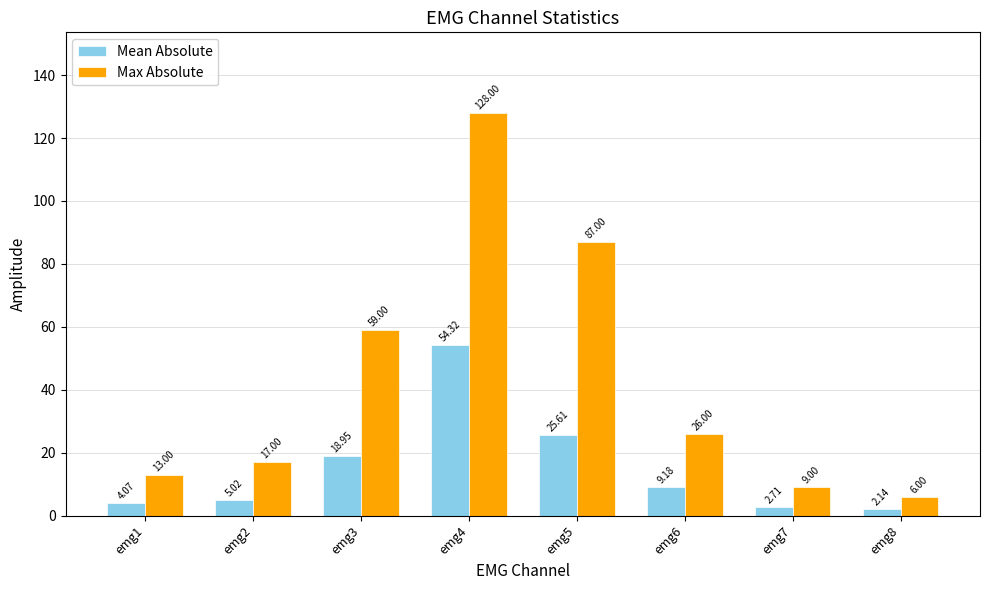

Which series has the largest total across all categories?

Max Absolute